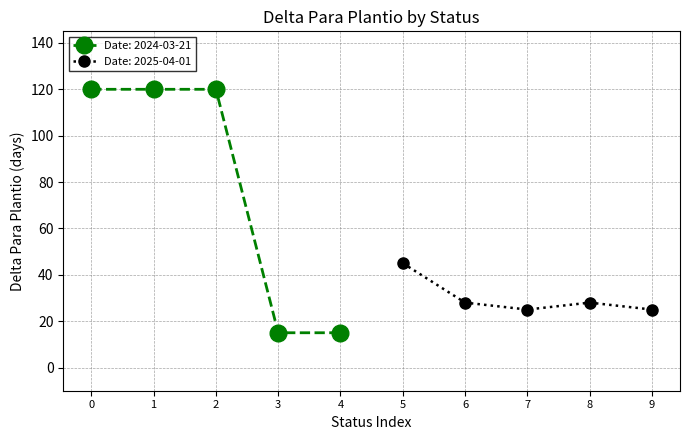

What is the difference between the values at 2025-04-01 and 2024-03-21?

75